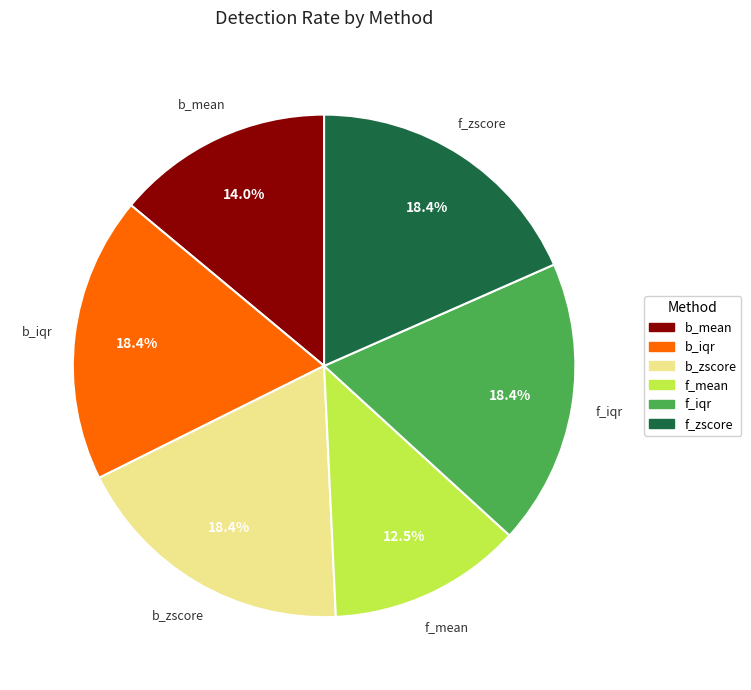

Which category has the smallest portion of the pie?

f_mean